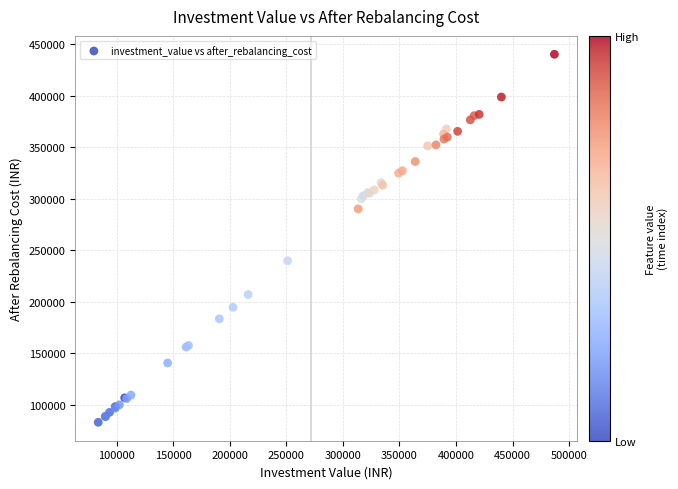

What Y value in the scatter plot is closest to 261752?

239906.1